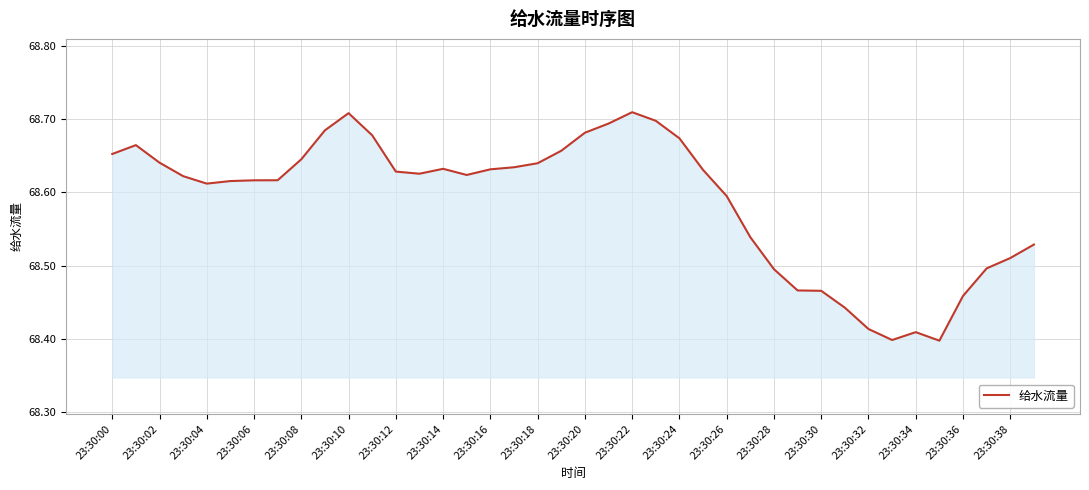

What is the difference between the maximum and minimum values?

0.3